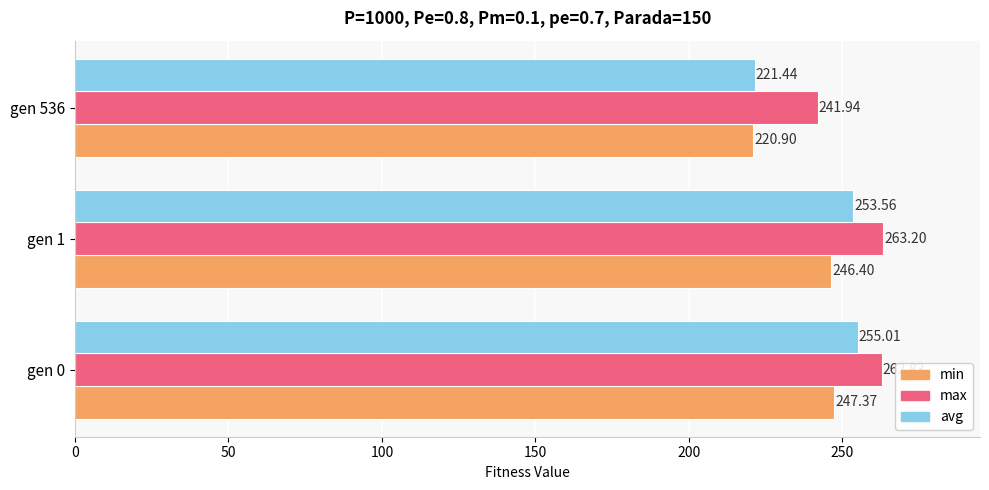

What is the difference between the second highest and minimum values in the avg series?

32.1